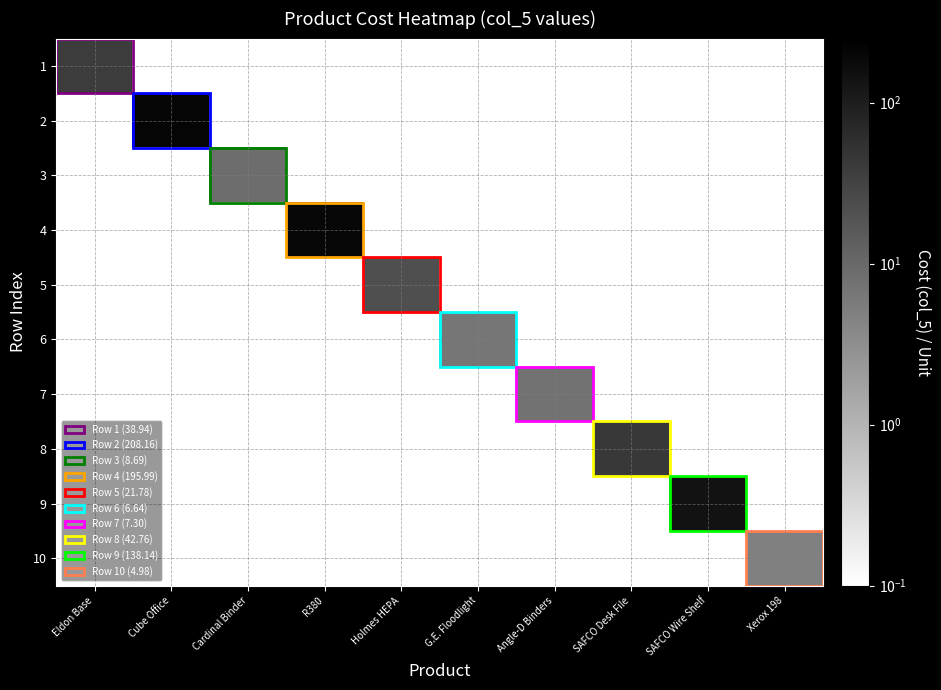

What is the spread (max minus min) of values at Angle-D Binders?

7.3